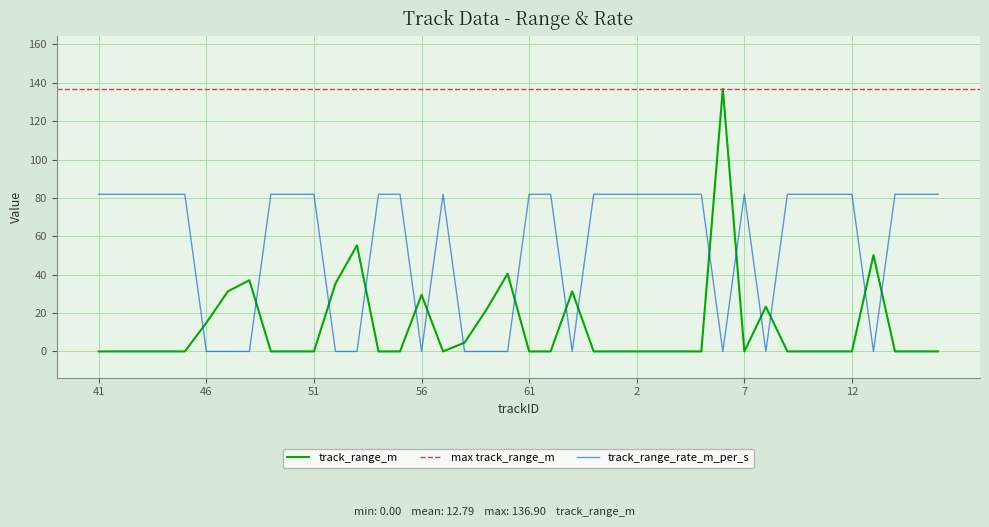

True or false: track_range_m has a value of 24.5 at 46.

False